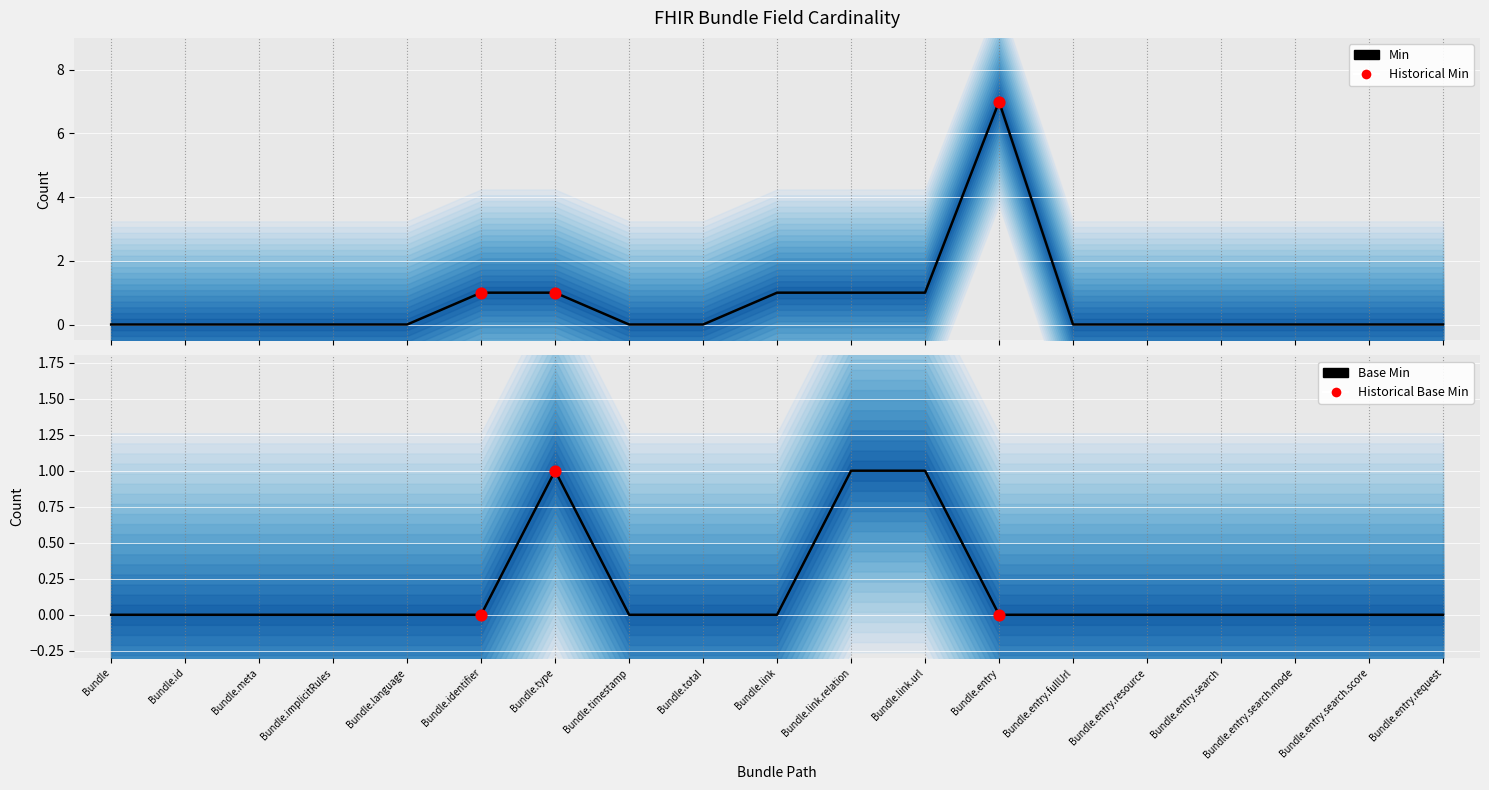

Which series reaches the maximum Y coordinate?

Min